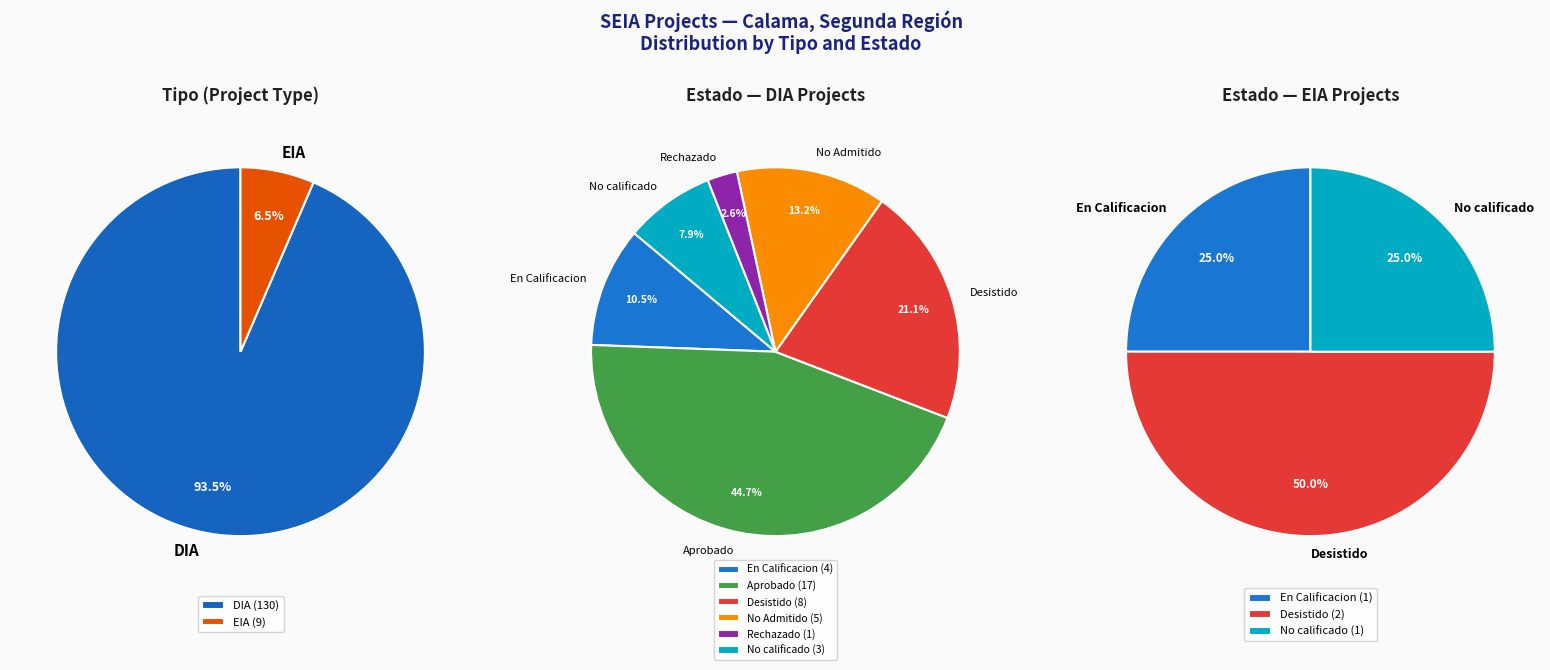

What is the ratio of the value at DIA to the value at EIA?

14.4